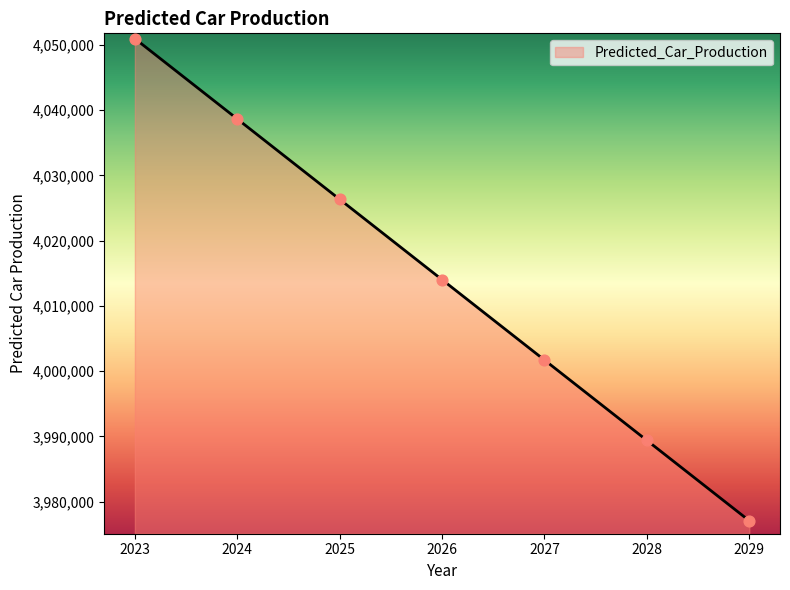

Which has a higher value, 2028 or 2029?

2028